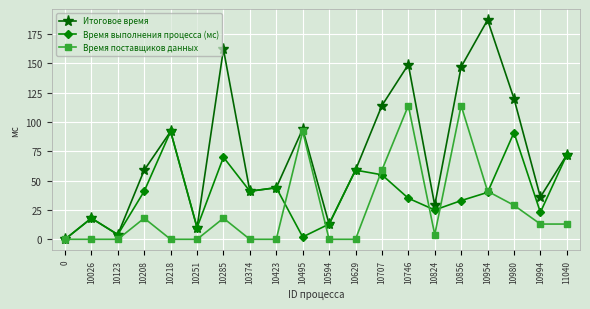

The value of Итоговое время at 10423 is 44. True or false?

True